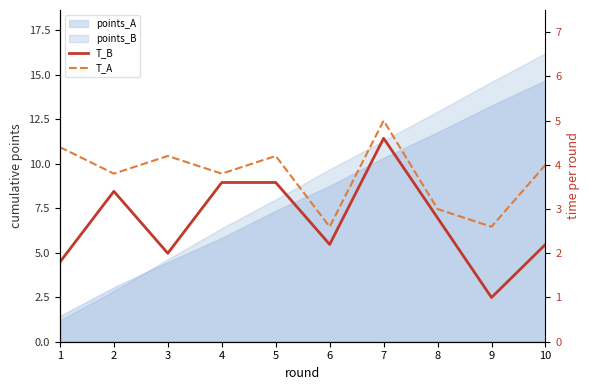

What is the minimum value for T_B?

1.0